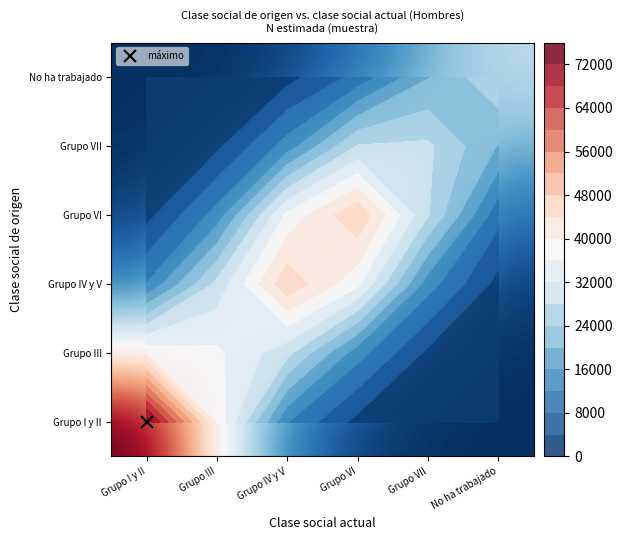

True or false: Grupo IV y V has a value of 46977.3 at Grupo IV y V.

True